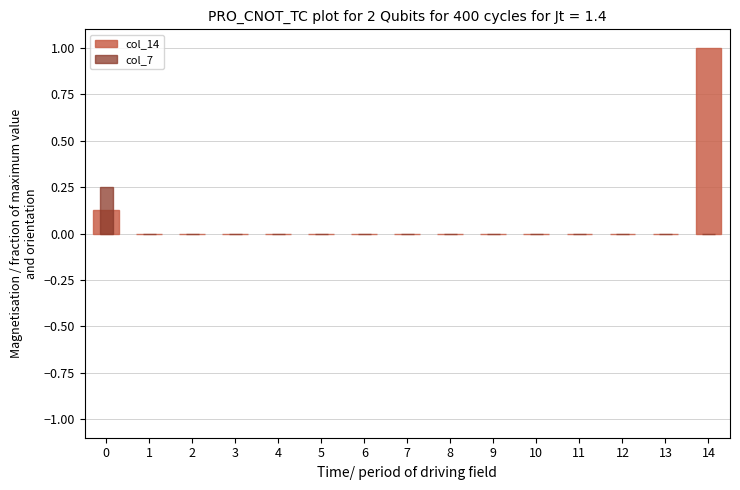

True or false: col_14 has a value of 0.0 at 9.

True